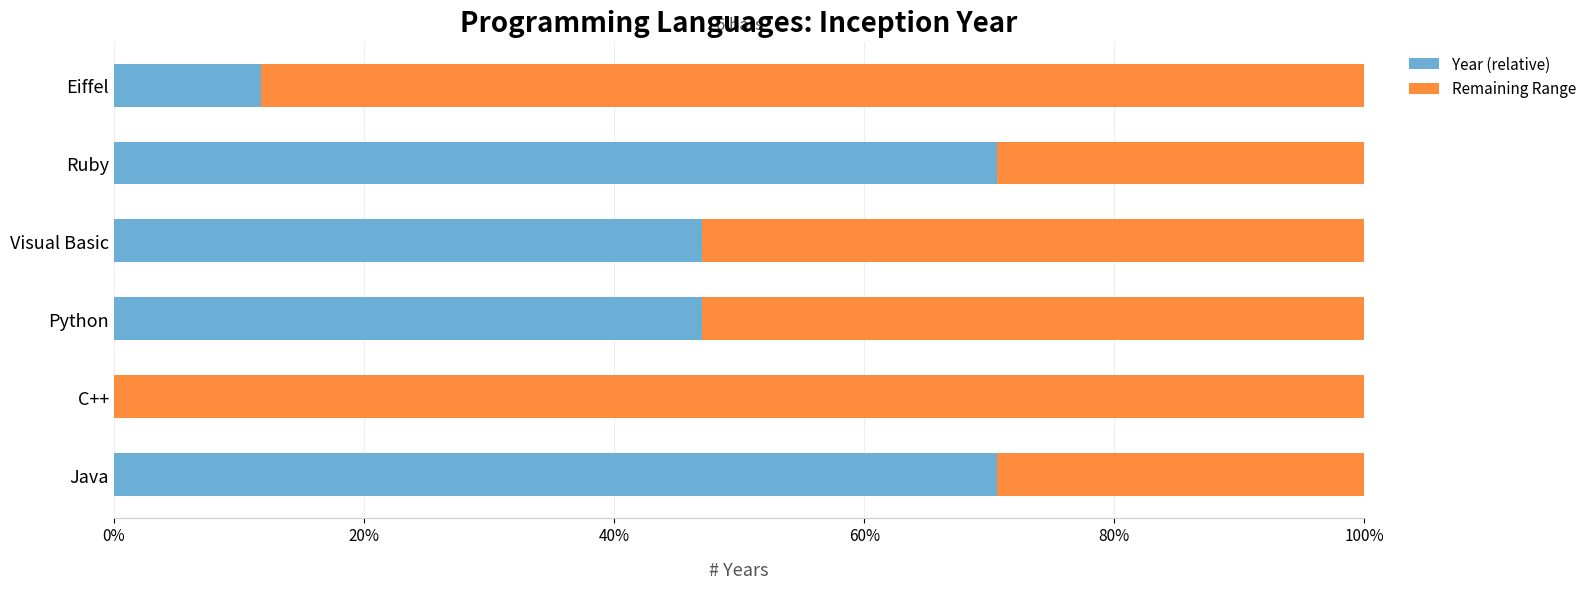

How many positive values does the Year (relative) series have?

5